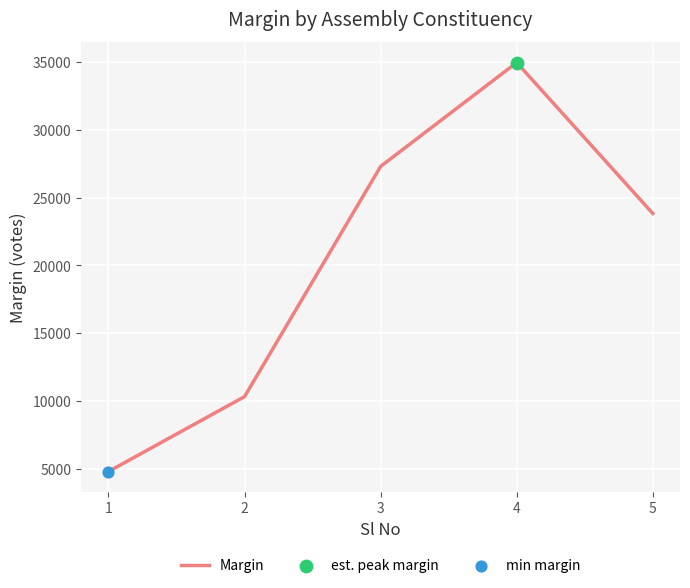

What is the change in value from 4 to 5?

-11111